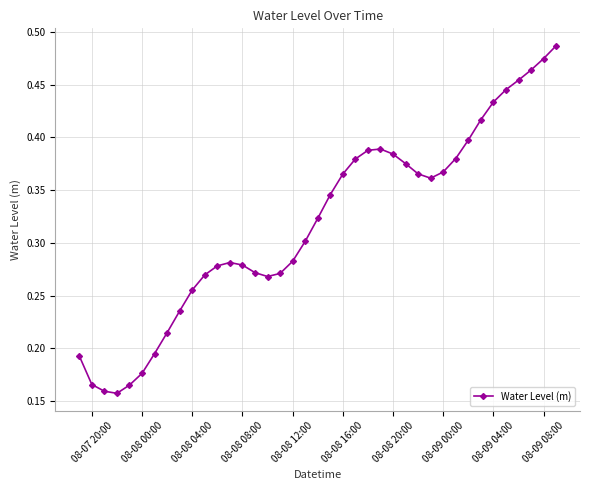

How many values are between 0 and 1?

39